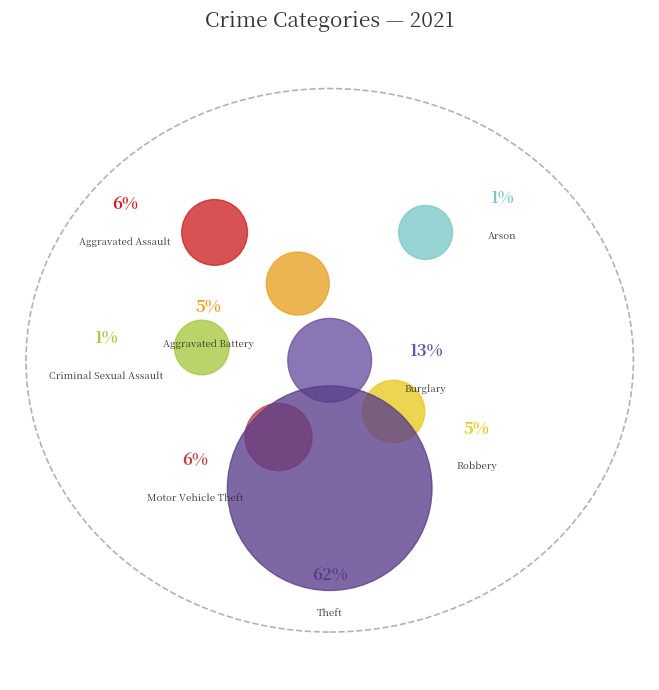

Is there a majority slice in this chart?

Yes